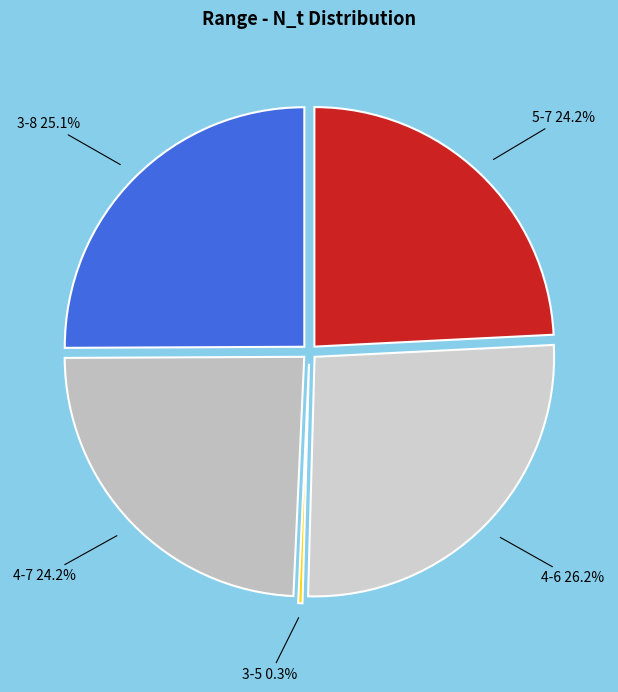

To the nearest percent, what is the difference between the largest and smallest slice percentages?

26%